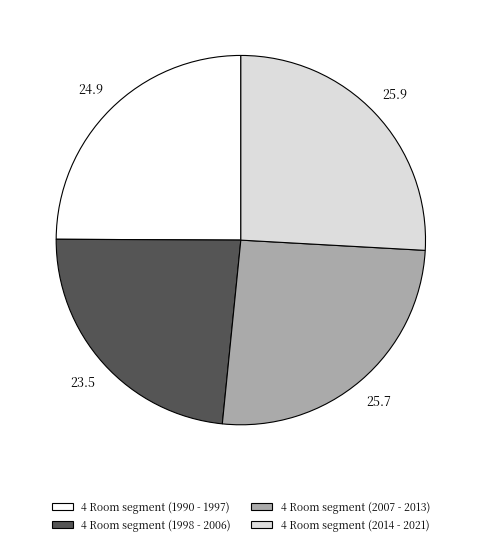

Is there any slice that represents more than half of the pie?

No